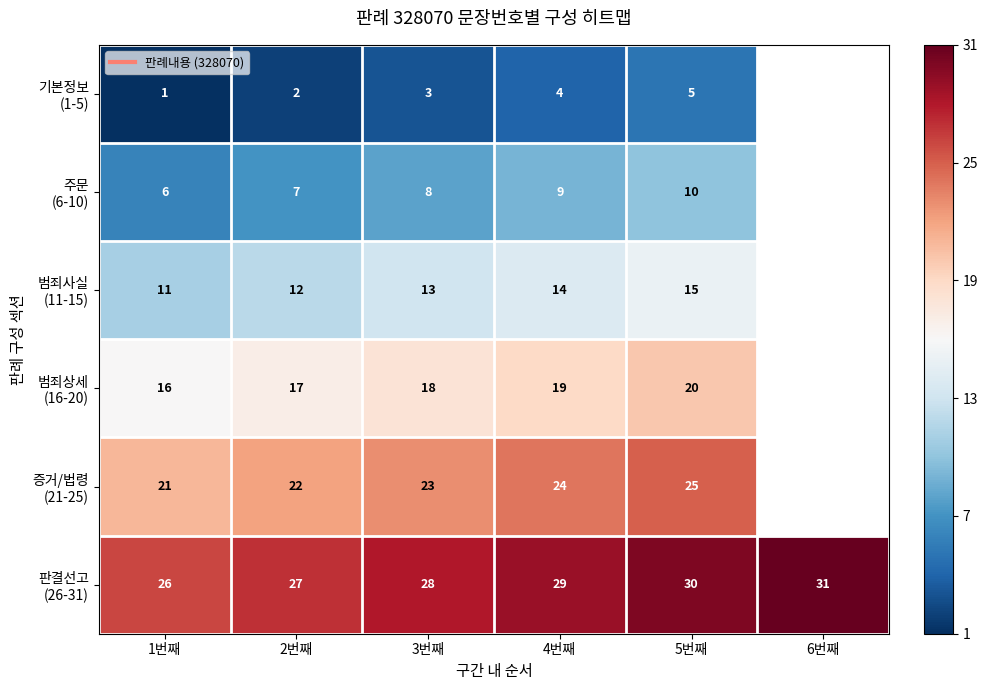

Which label corresponds to the smallest value in the chart?

1번째